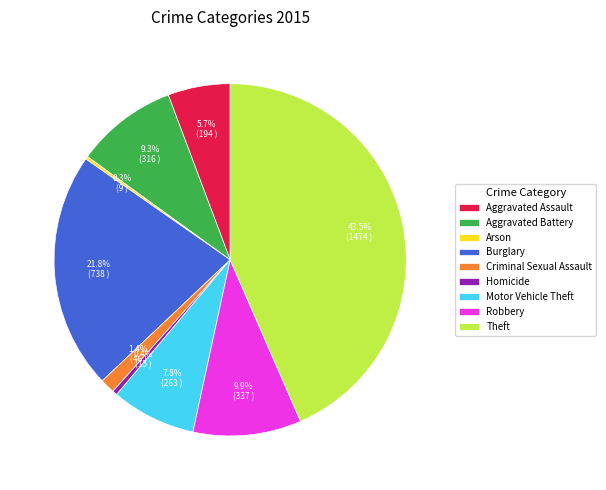

True or false: Motor Vehicle Theft accounts for 8% of the total.

True